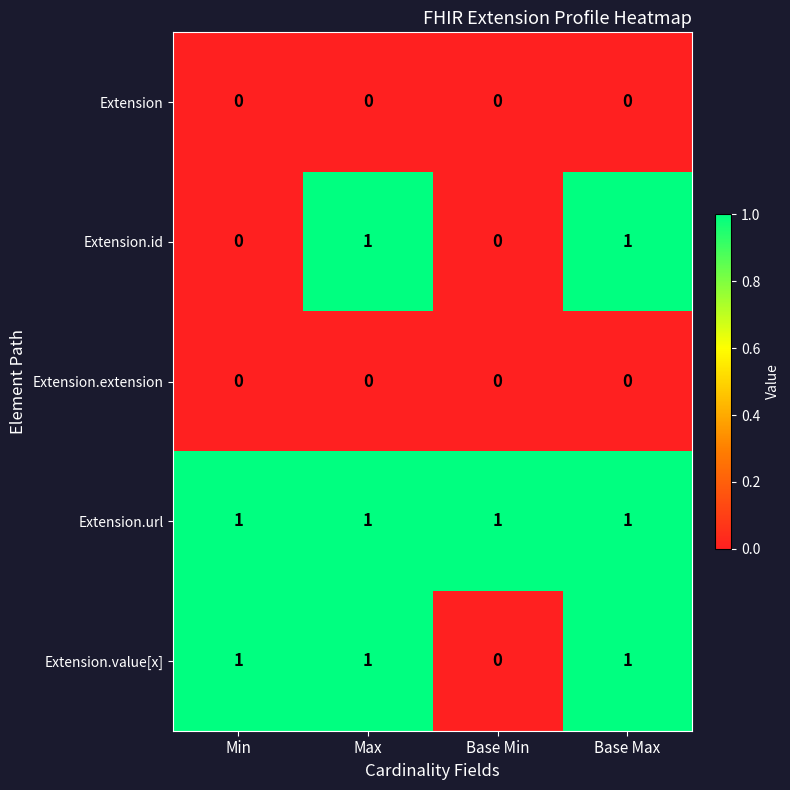

Count the Extension.value[x] values in the range 1 to 2.

3